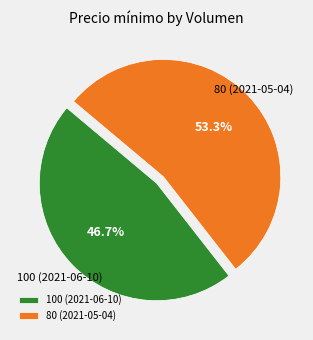

How many segments does this pie chart have?

2